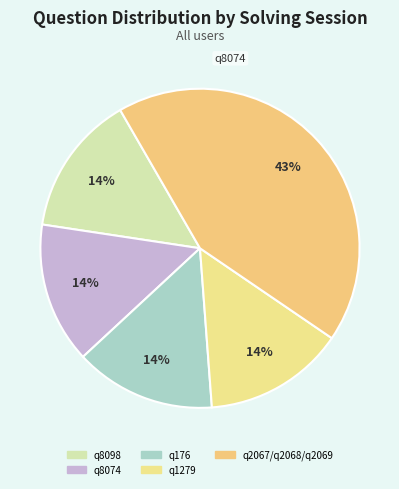

True or false: q1279 accounts for 22% of the total.

False